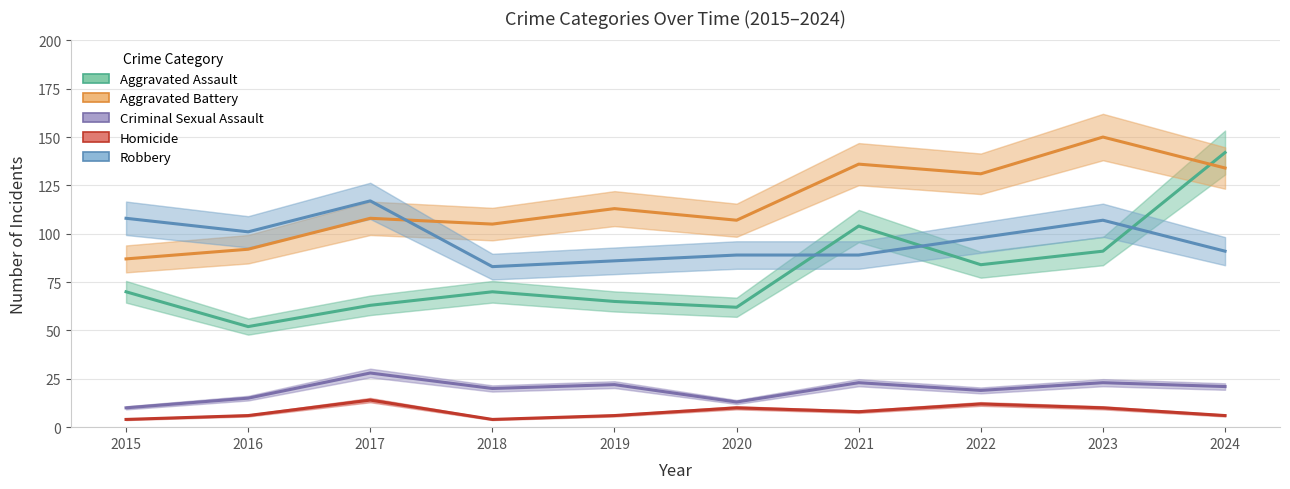

The value of Homicide at 2024 is 9. True or false?

False